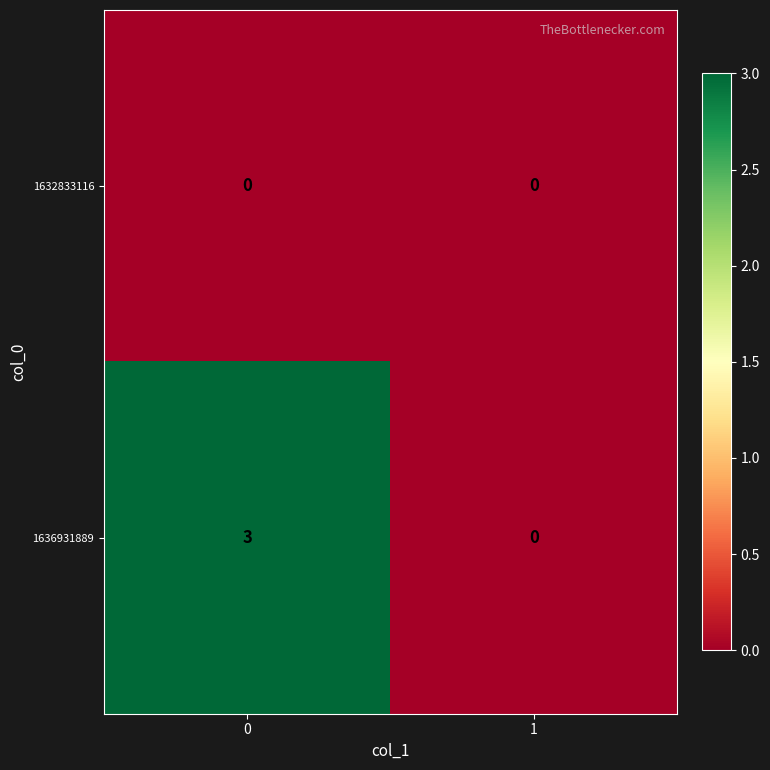

True or false: 1636931889 has a value of 3 at 0.

True